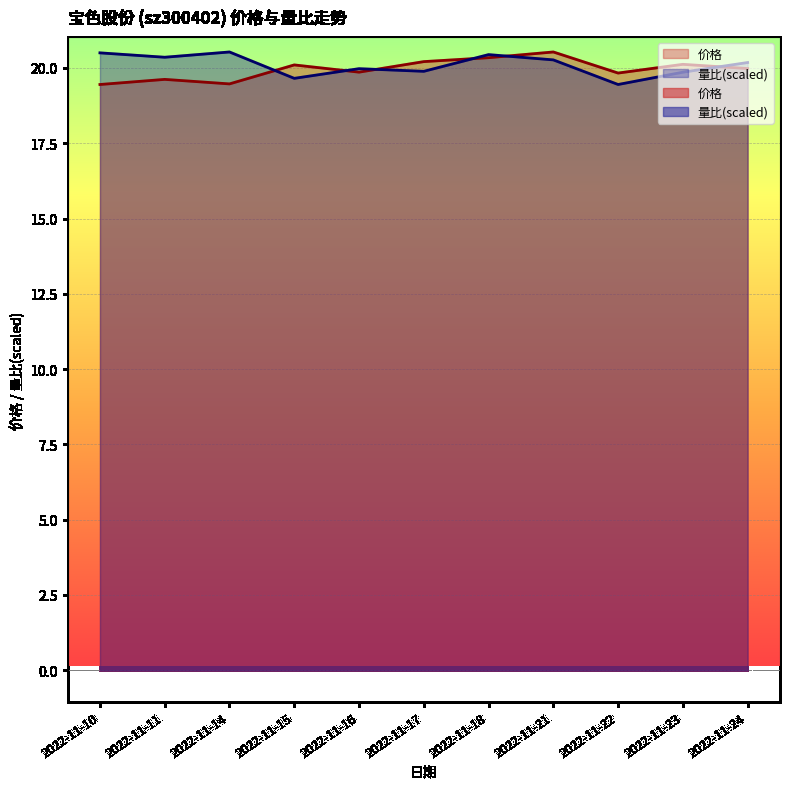

Which series ends up on top after the final intersection of 价格 and 量比?

量比